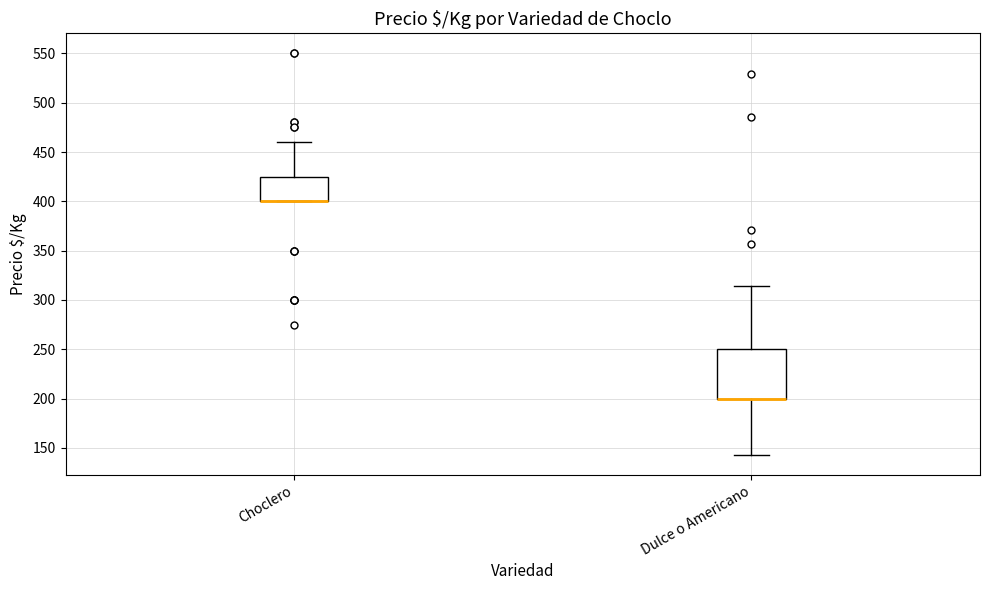

Reading left to right, transcribe this box plot: for each box, give where its median line is, the range the box spans, and where its two whiskers end, as read against the y-axis. The values are not printed on the chart, so give them approximately, as read against the axis.

Choclero: median 400 (drawn on the box's lower edge), box 400 to 425, whiskers 400 to 460
Dulce o Americano: median 200 (drawn on the box's lower edge), box 200 to 250, whiskers 145 to 315